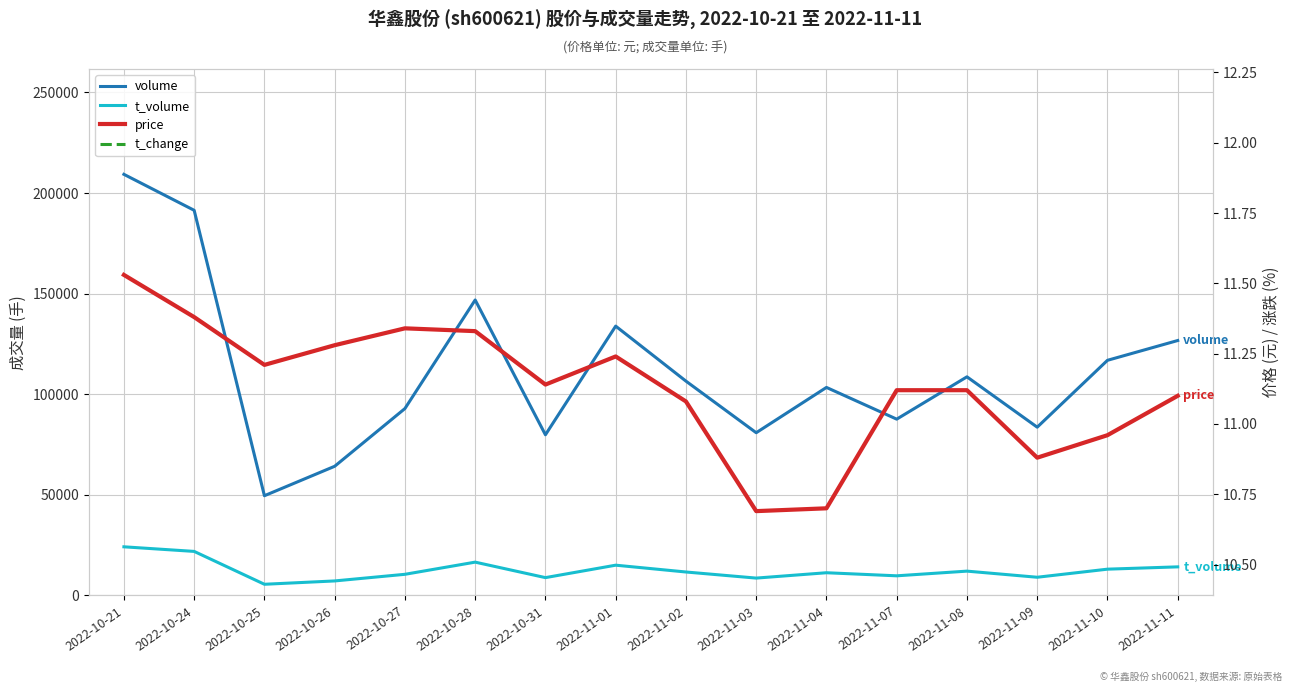

Rank the series by their maximum value, from lowest to highest.

t_change, price, t_volume, volume